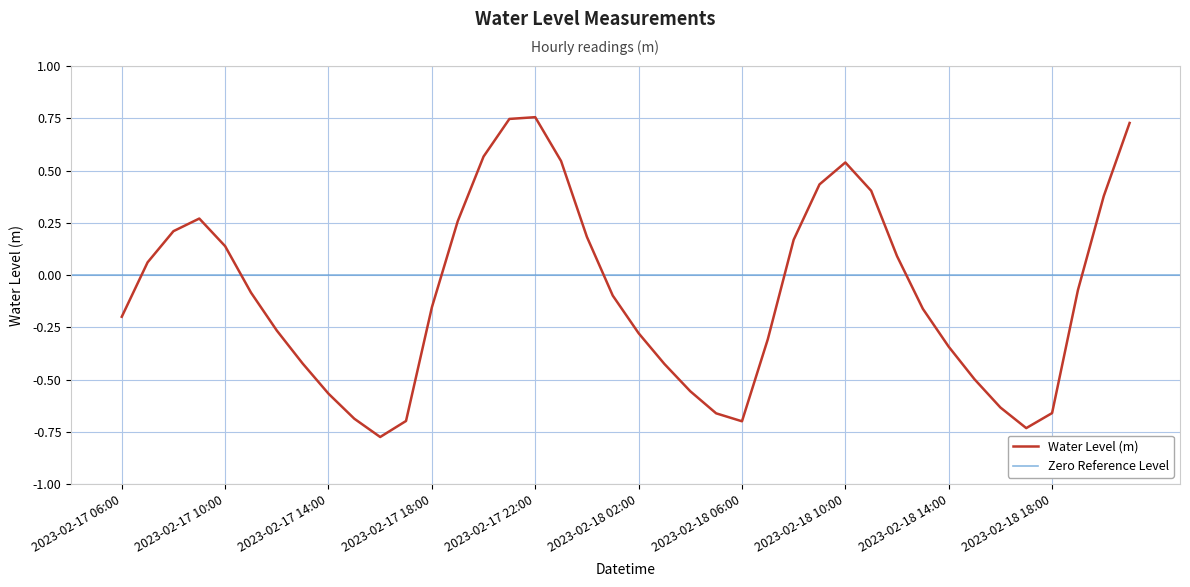

How many positive values are there?

17